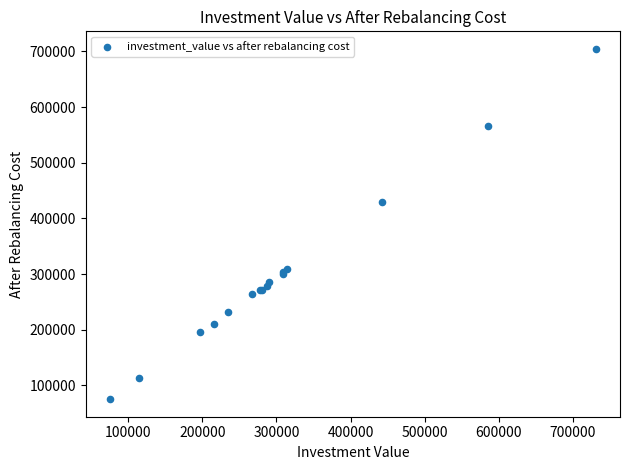

What Y value in the scatter plot is closest to 389798?

428566.0